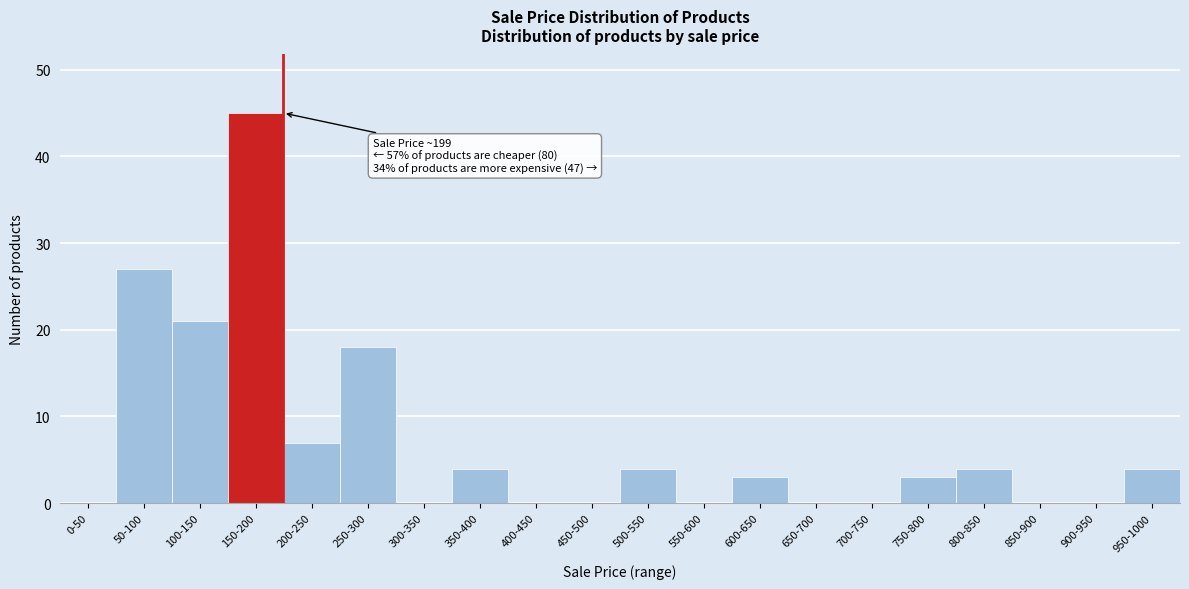

Reading right to left, transcribe all the data shown in this chart.

950-1000=4	900-950=0	850-900=0	800-850=4	750-800=3	700-750=0	650-700=0	600-650=3	550-600=0	500-550=4	450-500=0	400-450=0	350-400=4	300-350=0	250-300=18	200-250=7	150-200=45	100-150=21	50-100=27	0-50=0